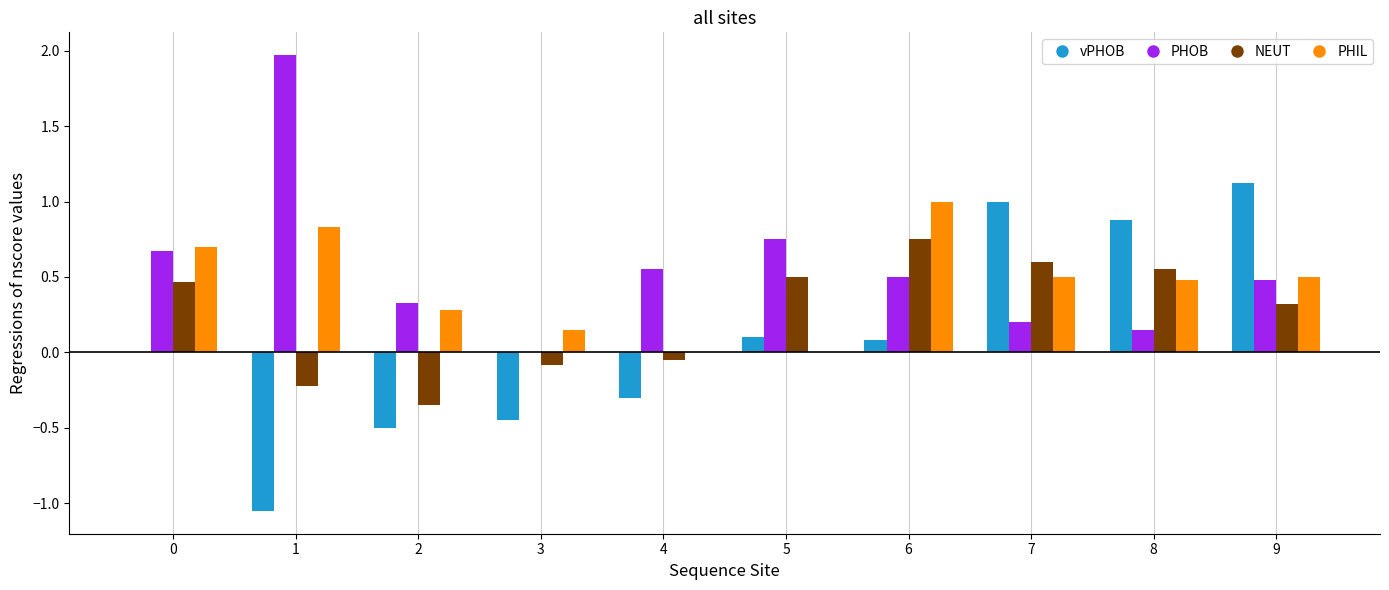

What value does the vPHOB series have at 9?

1.1